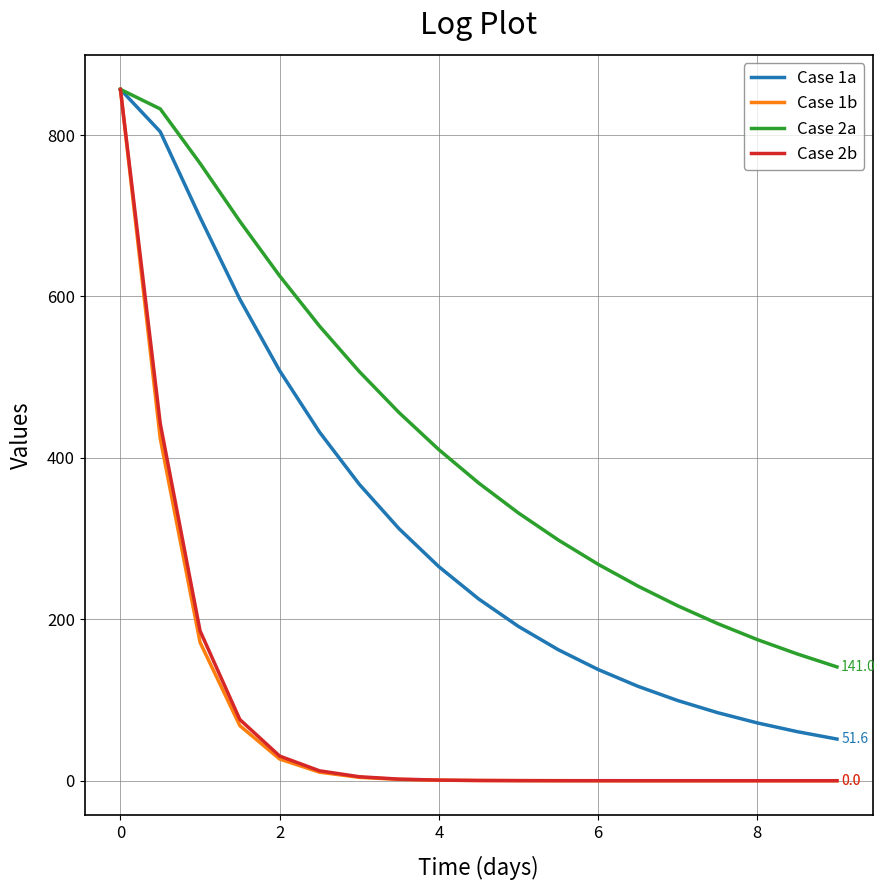

Which series has the widest spread of values?

Case 1b